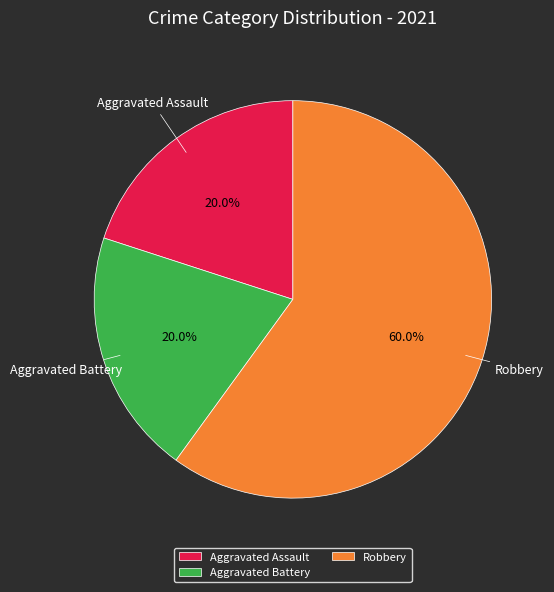

Count the number of slices in the pie.

3